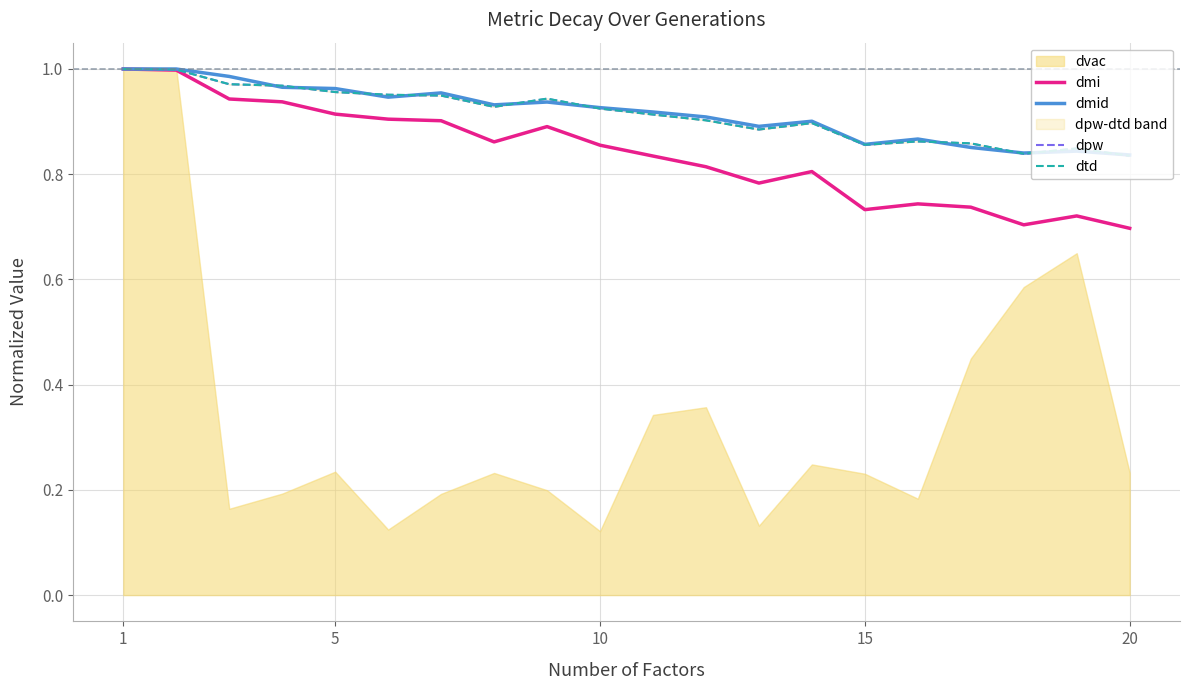

What is the difference between the second highest and minimum values in the dtd series?

0.2